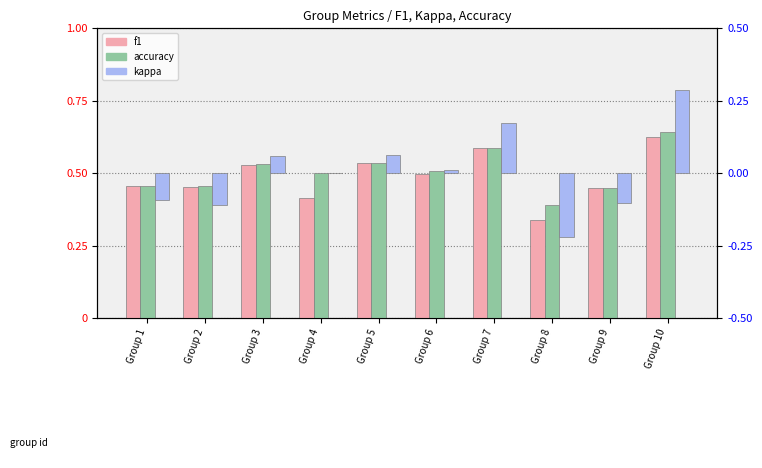

What is the difference between the second highest and minimum values in the accuracy series?

0.2